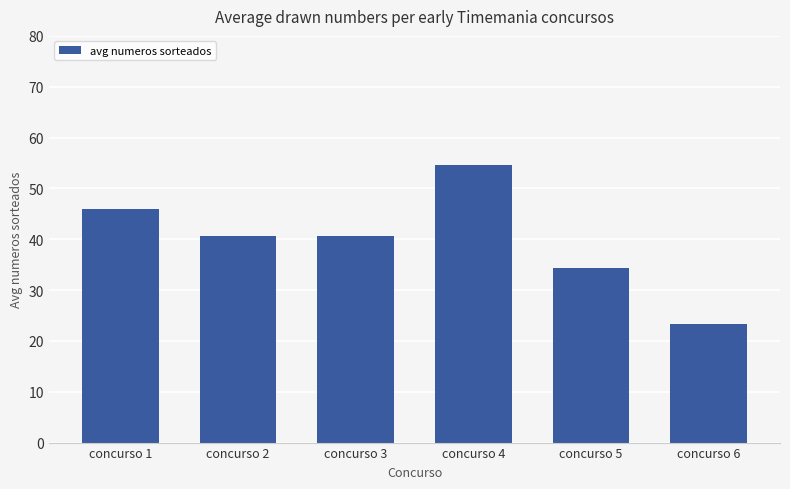

Reading right to left, list all the values displayed in this chart.

23.3	34.3	54.6	40.6	40.6	46.0